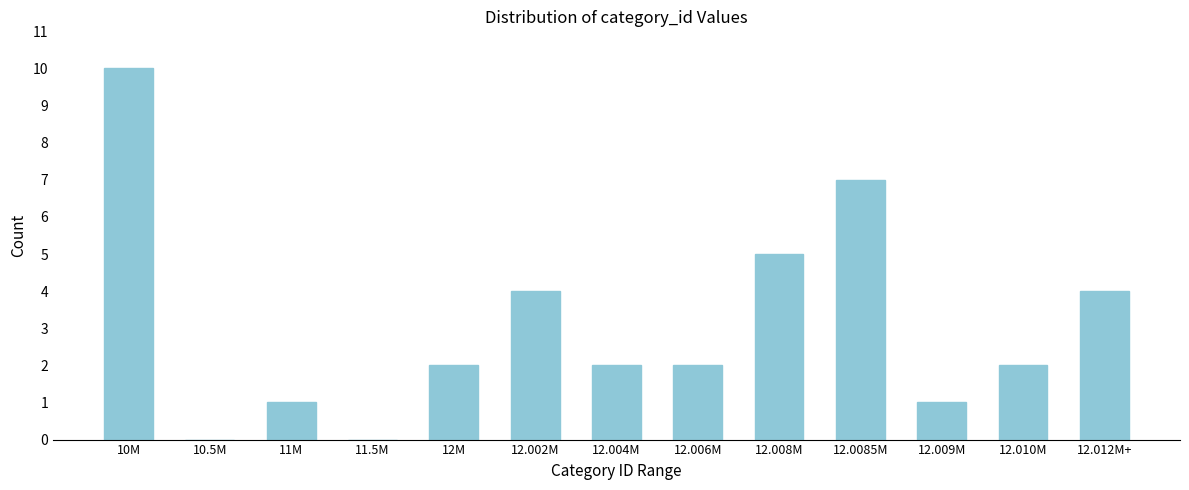

Reading left to right, extract all data points from this chart.

10M=10	10.5M=0	11M=1	11.5M=0	12M=2	12.002M=4	12.004M=2	12.006M=2	12.008M=5	12.0085M=7	12.009M=1	12.010M=2	12.012M+=4